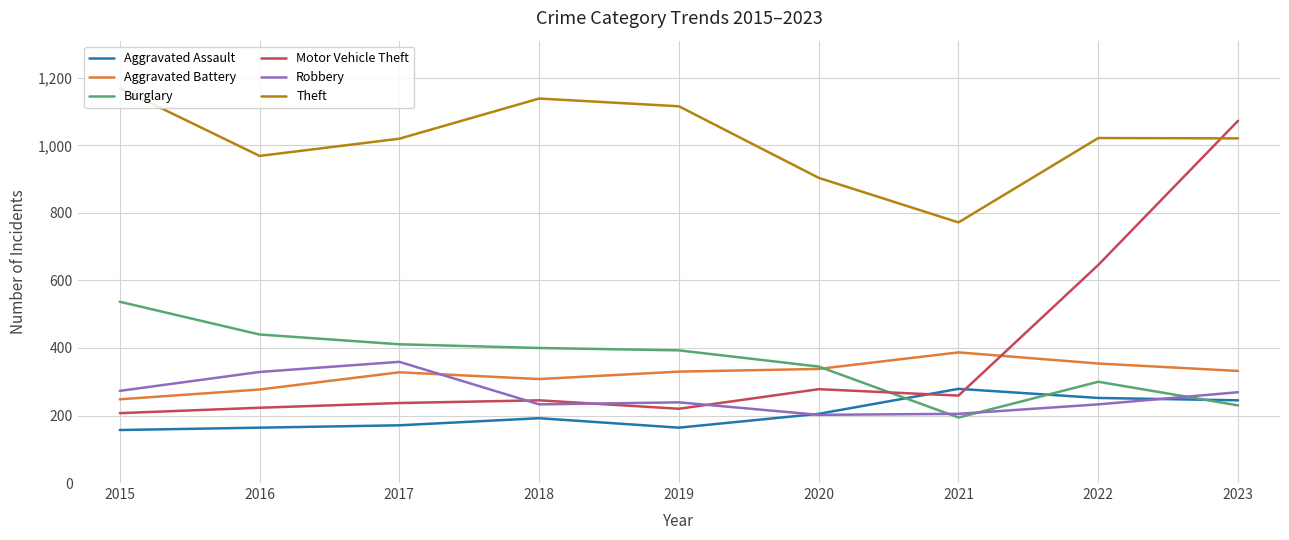

True or false: Aggravated Assault and Motor Vehicle Theft intersect in this chart.

True